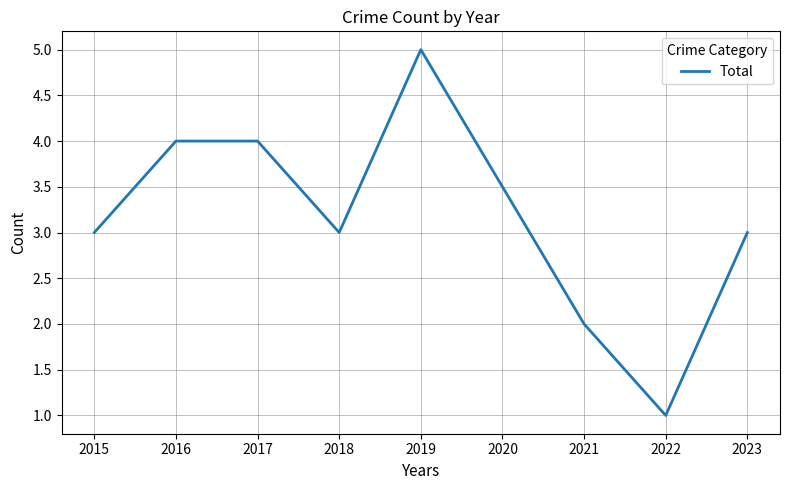

What is the approximate value at 2023?

3